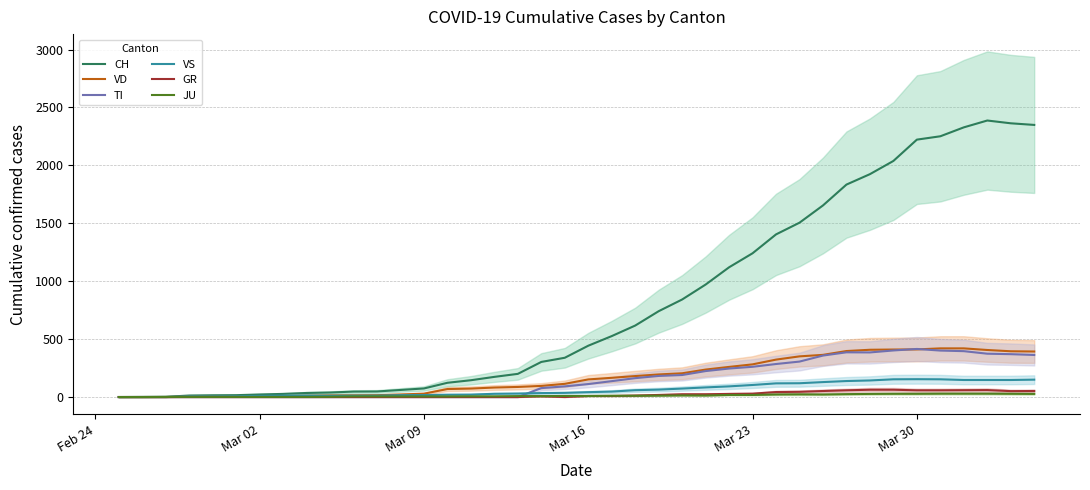

At how many categories does at least one series exceed 1568?

10